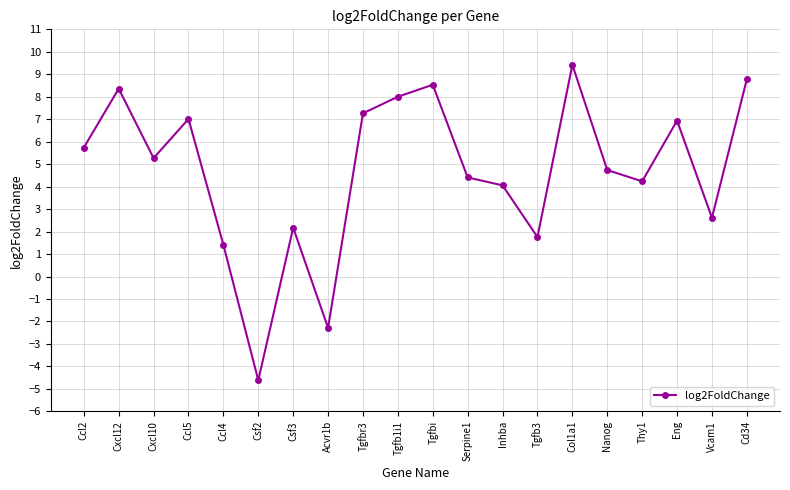

At which category does the chart reach its minimum across all series?

Csf2